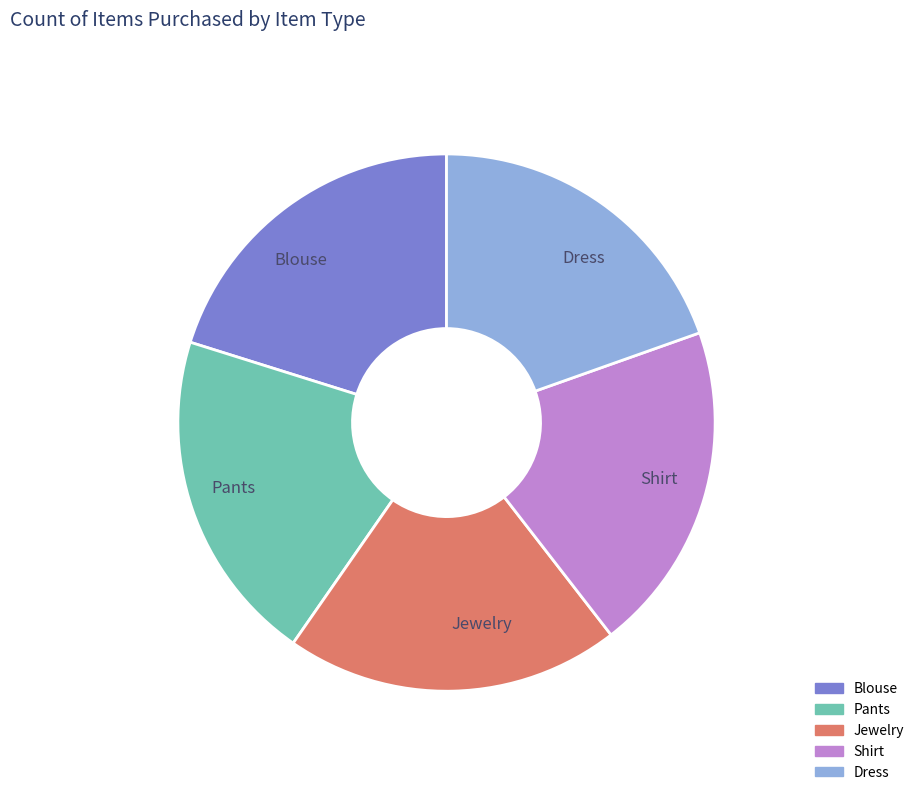

How many segments does this pie chart have?

5